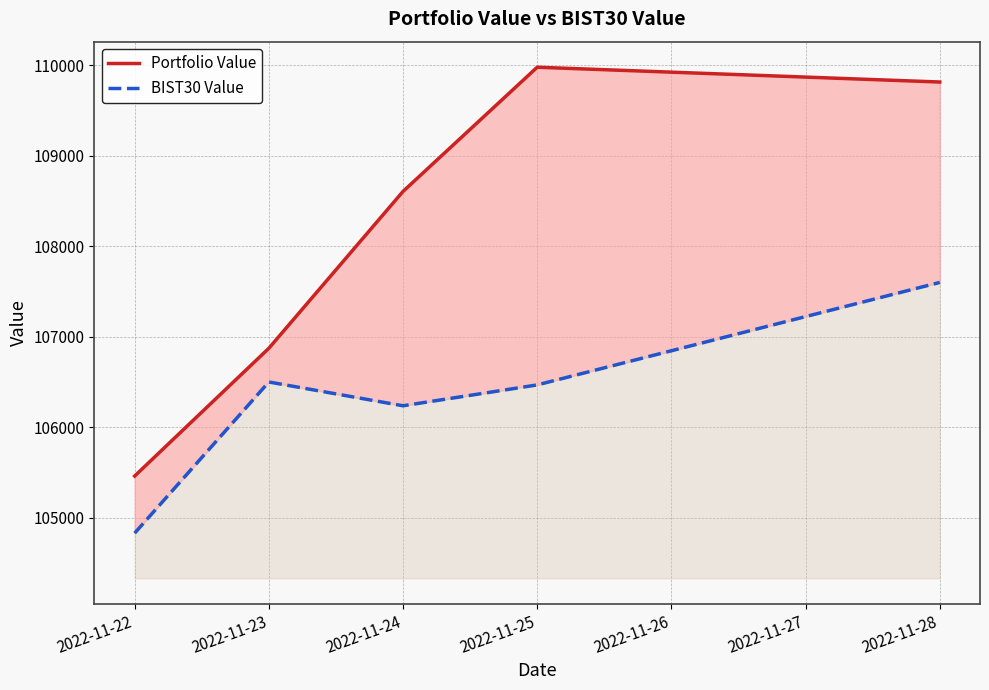

What is the value of the BIST30 Value point at the 5th from the left?

107599.0